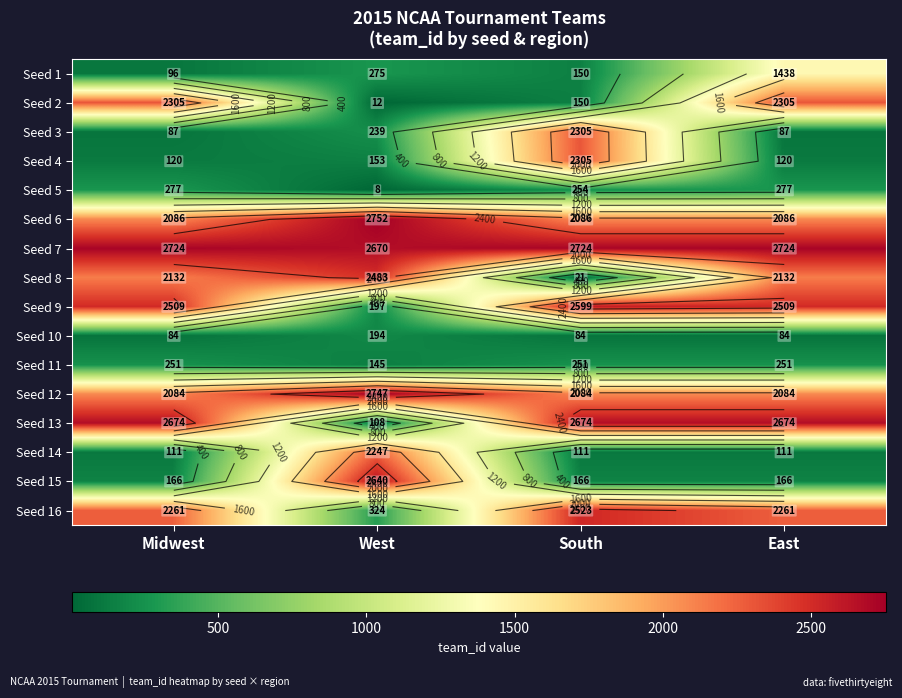

What is the highest value of the Seed 2 series?

2305